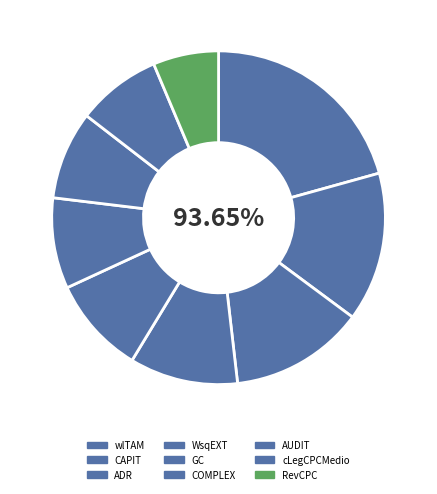

How many segments does this pie chart have?

9